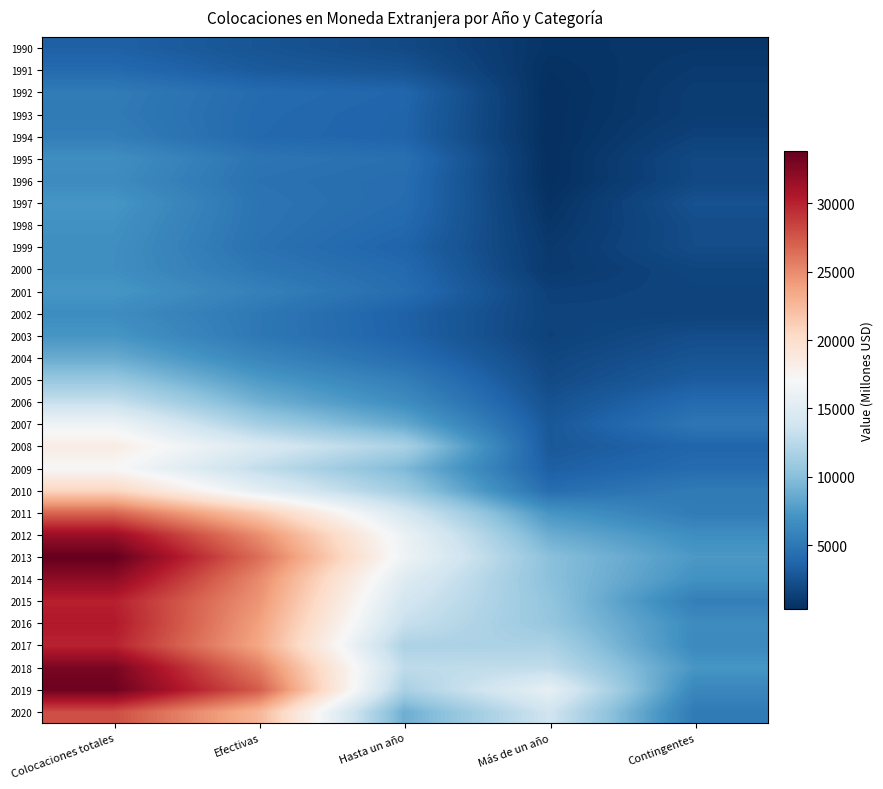

Reading left to right, list all the values displayed in this chart.

1990: Colocaciones totales=3463	Efectivas=2637	Hasta un año=2000	Más de un año=637	Contingentes=826
1991: Colocaciones totales=4061	Efectivas=3058	Hasta un año=2608	Más de un año=450	Contingentes=1003
1992: Colocaciones totales=5323	Efectivas=4141	Hasta un año=3819	Más de un año=322	Contingentes=1182
1993: Colocaciones totales=5230	Efectivas=4049	Hasta un año=3683	Más de un año=366	Contingentes=1181
1994: Colocaciones totales=5489	Efectivas=3994	Hasta un año=3668	Más de un año=326	Contingentes=1495
1995: Colocaciones totales=6753	Efectivas=4825	Hasta un año=4470	Más de un año=355	Contingentes=1928
1996: Colocaciones totales=6535	Efectivas=4624	Hasta un año=4274	Más de un año=350	Contingentes=1911
1997: Colocaciones totales=7226	Efectivas=4775	Hasta un año=4223	Más de un año=552	Contingentes=2451
1998: Colocaciones totales=6933	Efectivas=4735	Hasta un año=3991	Más de un año=744	Contingentes=2198
1999: Colocaciones totales=6767	Efectivas=4612	Hasta un año=3656	Más de un año=956	Contingentes=2155
2000: Colocaciones totales=6736	Efectivas=5004	Hasta un año=4031	Más de un año=973	Contingentes=1732
2001: Colocaciones totales=7261	Efectivas=5689	Hasta un año=4277	Más de un año=1412	Contingentes=1572
2002: Colocaciones totales=6588	Efectivas=5063	Hasta un año=3502	Más de un año=1561	Contingentes=1525
2003: Colocaciones totales=7250	Efectivas=5047	Hasta un año=3576	Más de un año=1471	Contingentes=2203
2004: Colocaciones totales=8694	Efectivas=6088	Hasta un año=4285	Más de un año=1803	Contingentes=2606
2005: Colocaciones totales=10710	Efectivas=7553	Hasta un año=5524	Más de un año=2029	Contingentes=3157
2006: Colocaciones totales=13209	Efectivas=9082	Hasta un año=6625	Más de un año=2457	Contingentes=4127
2007: Colocaciones totales=16331	Efectivas=11399	Hasta un año=8514	Más de un año=2885	Contingentes=4932
2008: Colocaciones totales=18324	Efectivas=14576	Hasta un año=11658	Más de un año=2918	Contingentes=3748
2009: Colocaciones totales=17129	Efectivas=12957	Hasta un año=9613	Más de un año=3344	Contingentes=4172
2010: Colocaciones totales=20705	Efectivas=15430	Hasta un año=11140	Más de un año=4290	Contingentes=5275
2011: Colocaciones totales=26745	Efectivas=21435	Hasta un año=14211	Más de un año=7224	Contingentes=5310
2012: Colocaciones totales=31564	Efectivas=24874	Hasta un año=16070	Más de un año=8804	Contingentes=6689
2013: Colocaciones totales=33831	Efectivas=26408	Hasta un año=16327	Más de un año=10081	Contingentes=7422
2014: Colocaciones totales=32032	Efectivas=25068	Hasta un año=14940	Más de un año=10127	Contingentes=6964
2015: Colocaciones totales=30081	Efectivas=24515	Hasta un año=14047	Más de un año=10468	Contingentes=5566
2016: Colocaciones totales=30440	Efectivas=23919	Hasta un año=13261	Más de un año=10658	Contingentes=6521
2017: Colocaciones totales=29966	Efectivas=23566	Hasta un año=11819	Más de un año=11747	Contingentes=6400
2018: Colocaciones totales=32928	Efectivas=25660	Hasta un año=12768	Más de un año=12892	Contingentes=7267
2019: Colocaciones totales=33434	Efectivas=27271	Hasta un año=11635	Más de un año=15636	Contingentes=6164
2020: Colocaciones totales=27916	Efectivas=22681	Hasta un año=8887	Más de un año=13794	Contingentes=5236